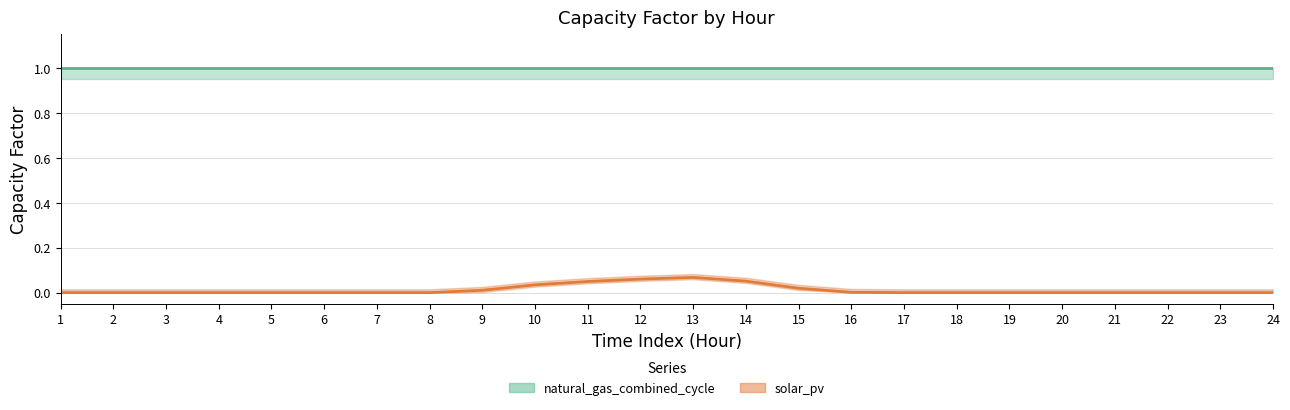

Count the number of categories in the chart.

24